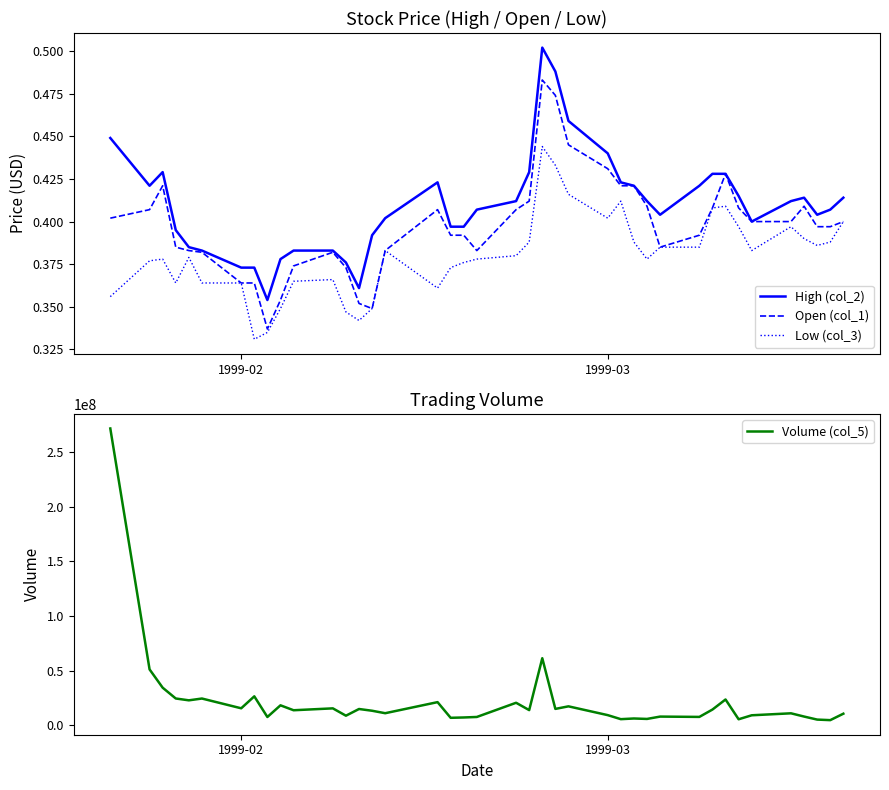

True or false: Low (col_3) and High (col_2) intersect in this chart.

False